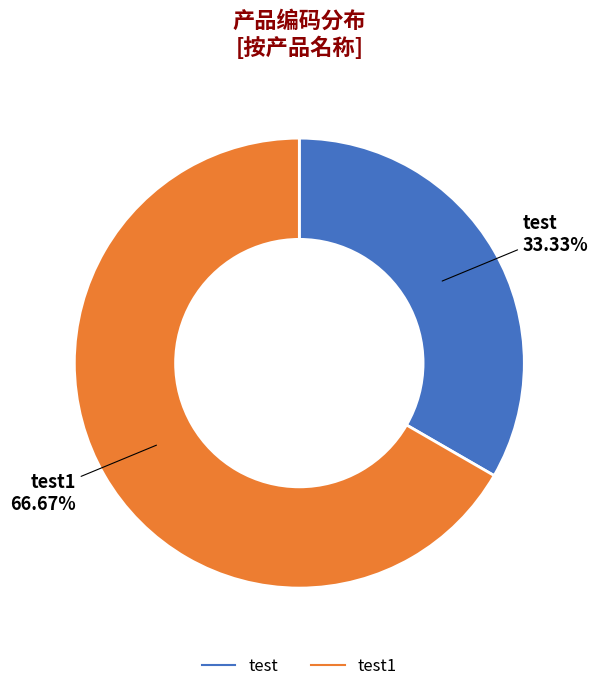

To the nearest percent, what is the difference between the largest and smallest slice percentages?

33%